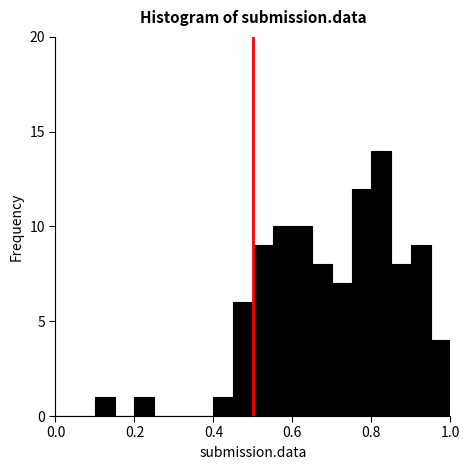

Around what value on the x-axis is the tallest bar? Give the approximate position of its centre, as read against the axis.

0.82